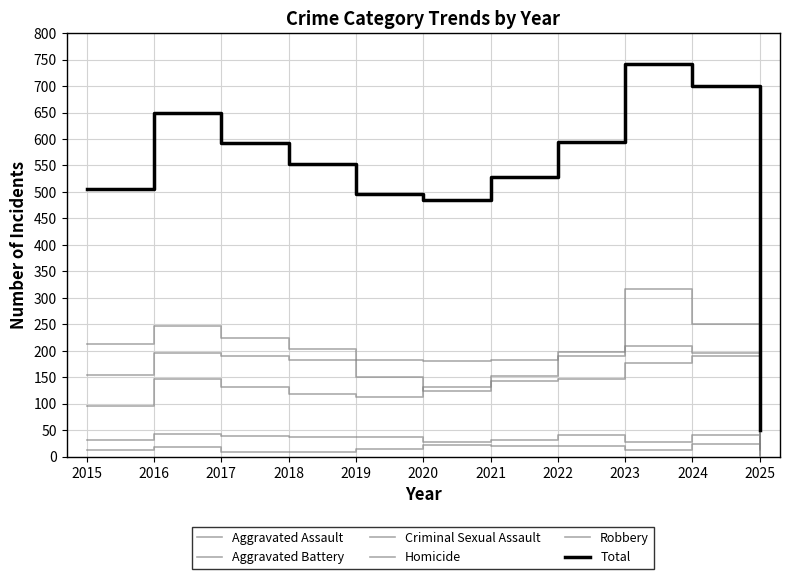

Count the number of data series in this chart.

6